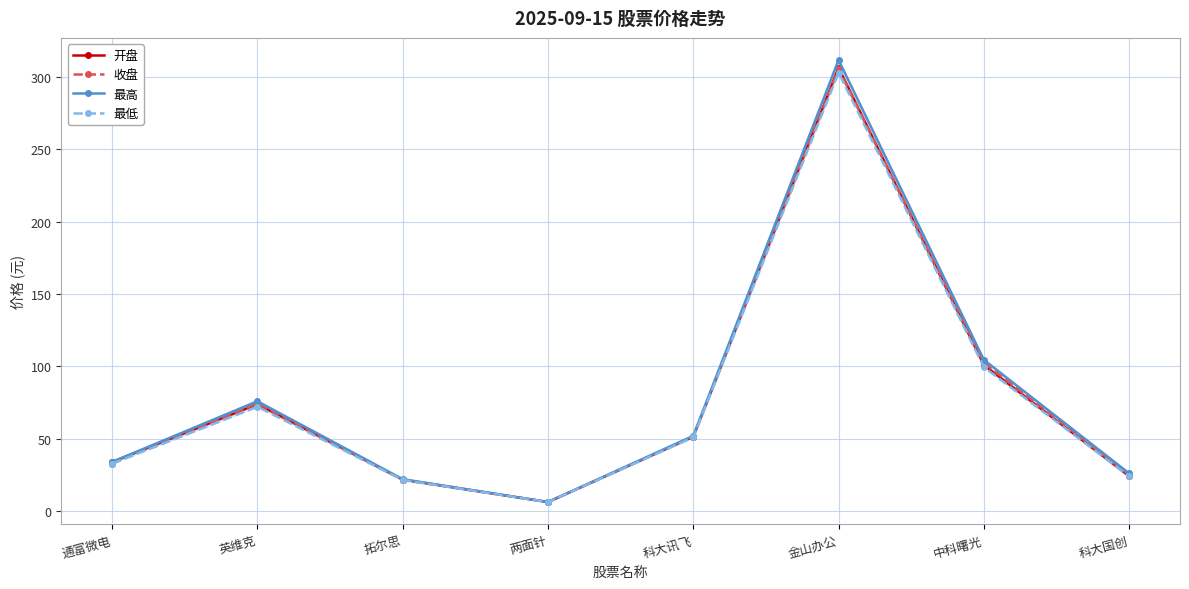

What is the average value of the 最低 series?

76.4